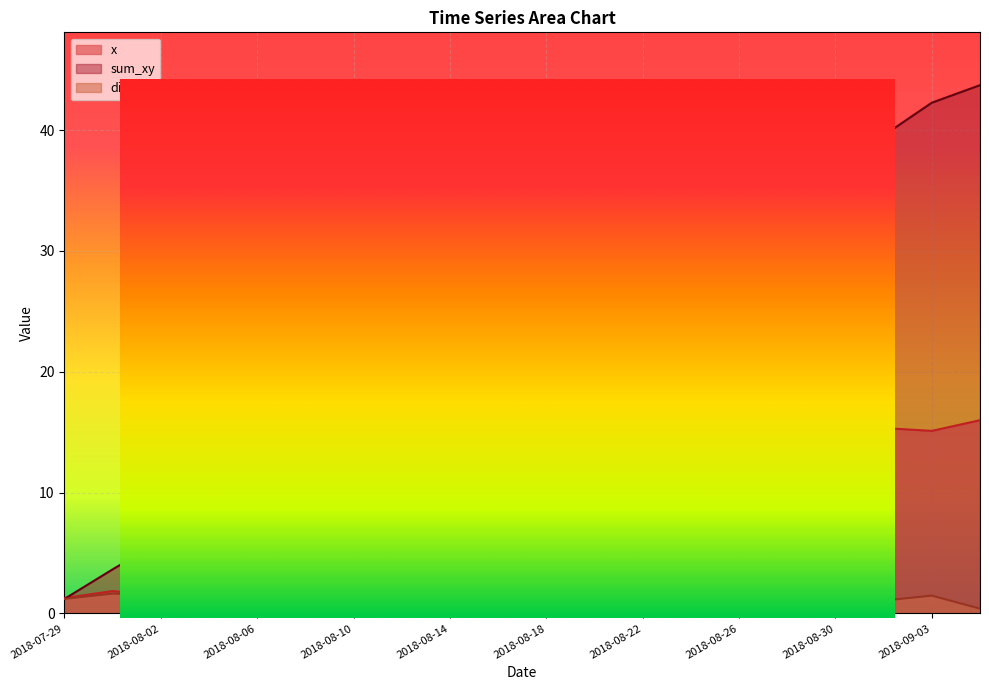

Reading right to left, list all the values displayed in this chart.

x: 2018-09-05=16.0	2018-09-03=15.1	2018-09-01=15.3	2018-08-30=15.6	2018-08-28=15.3	2018-08-26=14.0	2018-08-24=14.6	2018-08-22=13.1	2018-08-20=11.7	2018-08-18=10.2	2018-08-16=8.7	2018-08-14=7.3	2018-08-12=5.8	2018-08-10=4.4	2018-08-08=2.9	2018-08-06=1.5	2018-08-04=1.2	2018-08-02=1.4	2018-07-31=1.9	2018-07-29=1.3
sum_xy: 2018-09-05=43.7	2018-09-03=42.3	2018-09-01=39.6	2018-08-30=38.0	2018-08-28=36.5	2018-08-26=31.2	2018-08-24=29.1	2018-08-22=27.4	2018-08-20=25.8	2018-08-18=24.1	2018-08-16=22.5	2018-08-14=20.9	2018-08-12=19.2	2018-08-10=17.6	2018-08-08=15.9	2018-08-06=14.3	2018-08-04=11.1	2018-08-02=6.0	2018-07-31=3.7	2018-07-29=1.2
dis_xy: 2018-09-05=0.4	2018-09-03=1.5	2018-09-01=1.1	2018-08-30=0.7	2018-08-28=3.9	2018-08-26=1.3	2018-08-24=0.8	2018-08-22=0.8	2018-08-20=0.8	2018-08-18=0.8	2018-08-16=0.8	2018-08-14=0.8	2018-08-12=0.8	2018-08-10=0.8	2018-08-08=0.8	2018-08-06=0.8	2018-08-04=2.0	2018-08-02=1.5	2018-07-31=1.6	2018-07-29=1.2